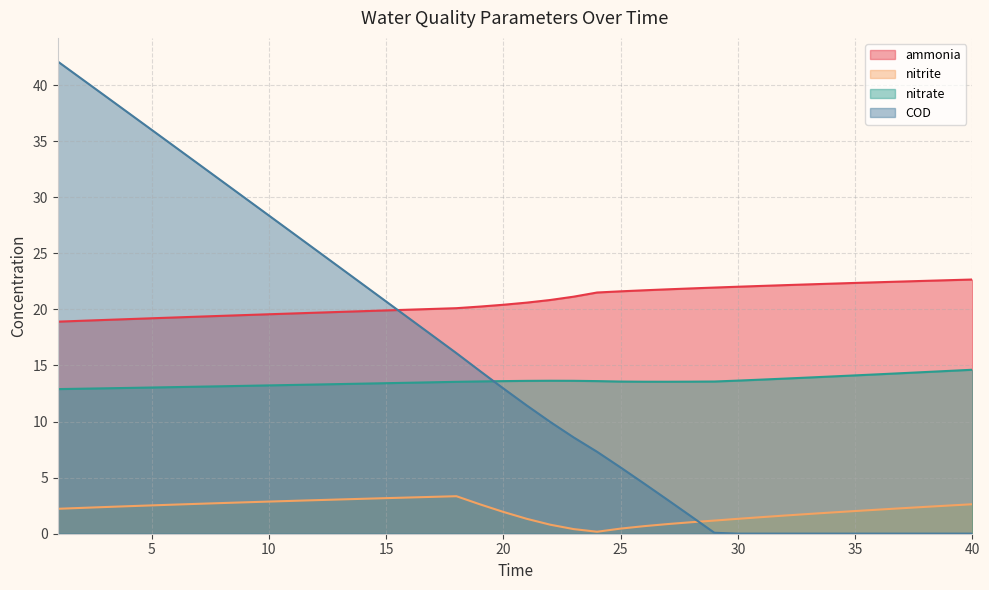

What is the difference between the nitrite values at 22 and 31?

0.7